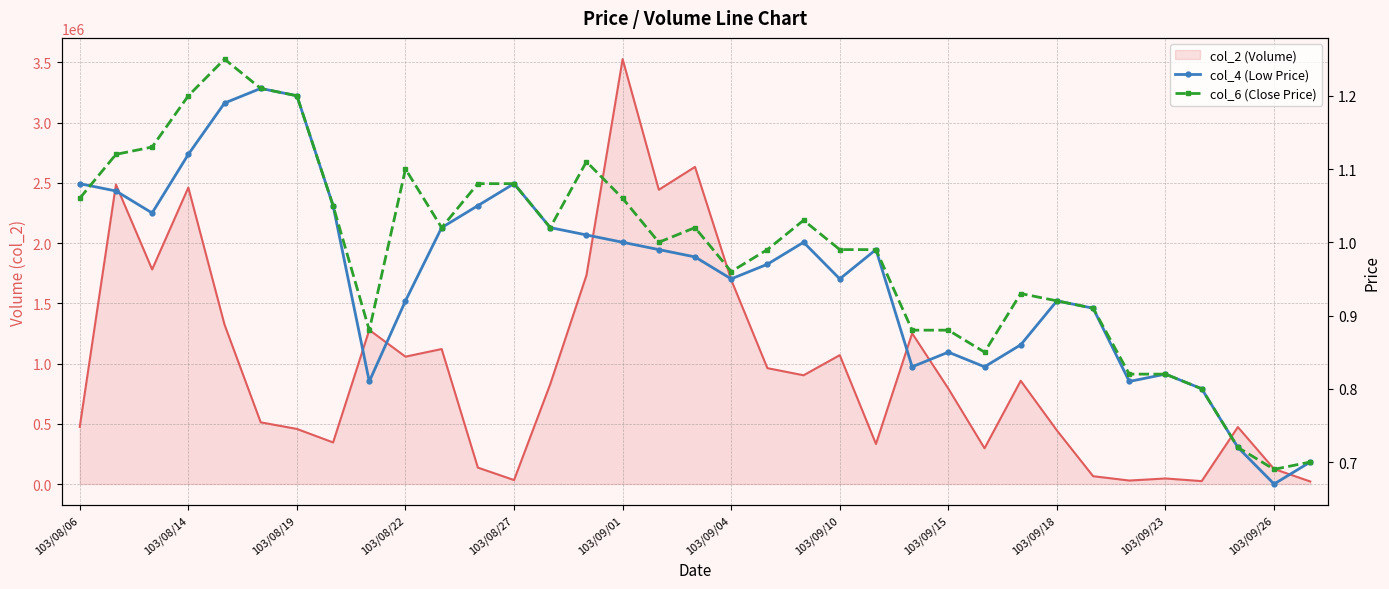

What is the total value across all series at 18?

1696241.9